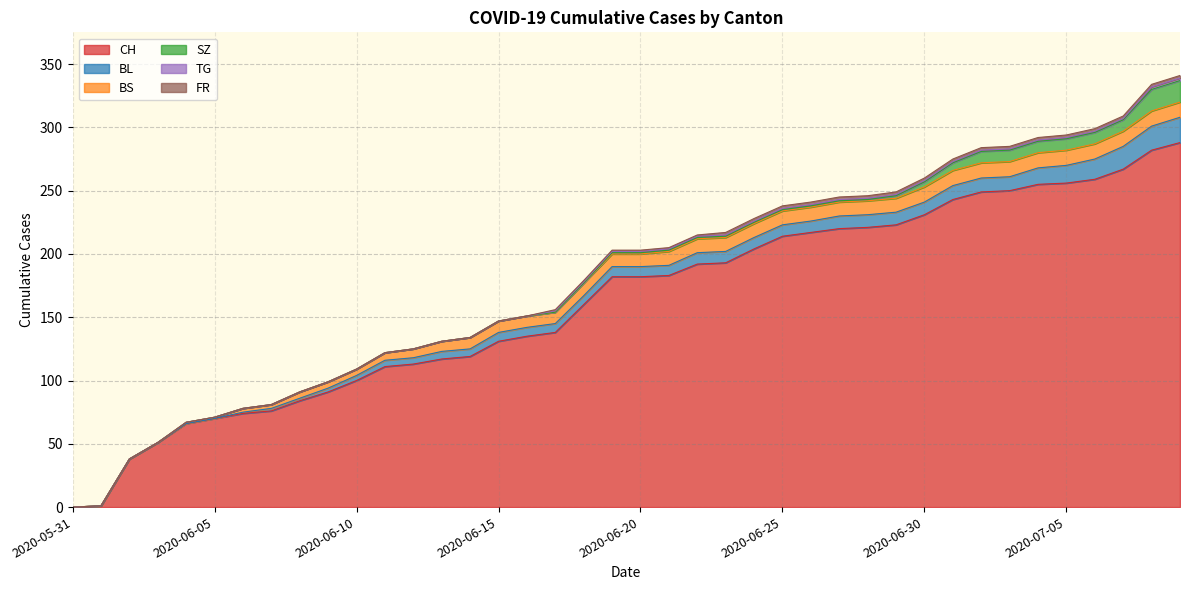

What are all the series names shown in the legend?

CH, BL, BS, SZ, TG, FR